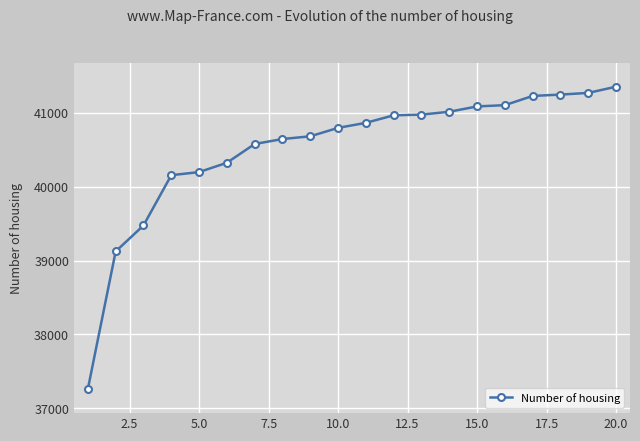

What is the sum of all values?

810309